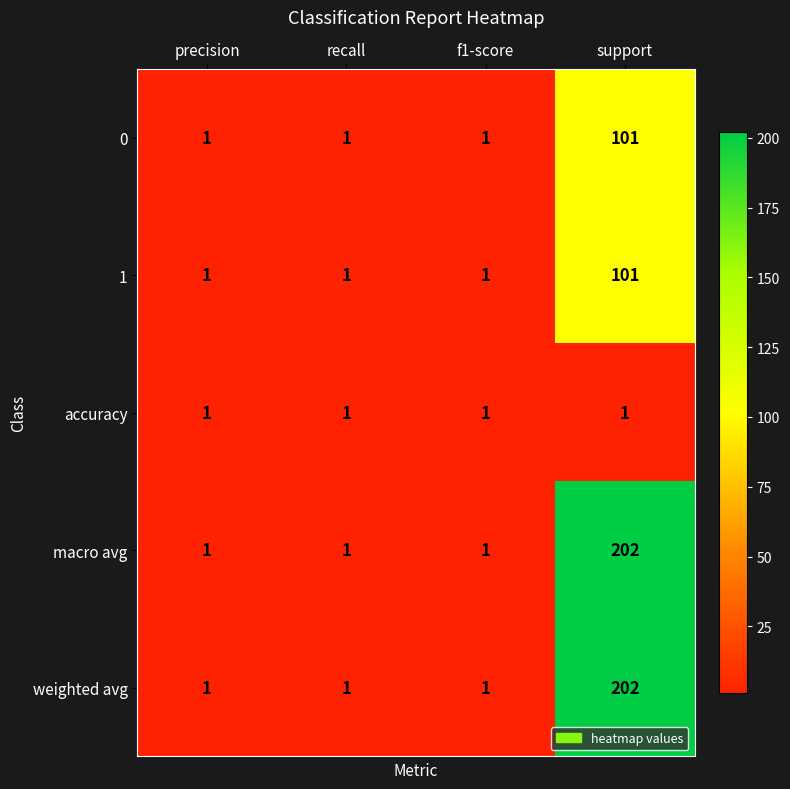

What is the difference between the highest and lowest values at support?

201